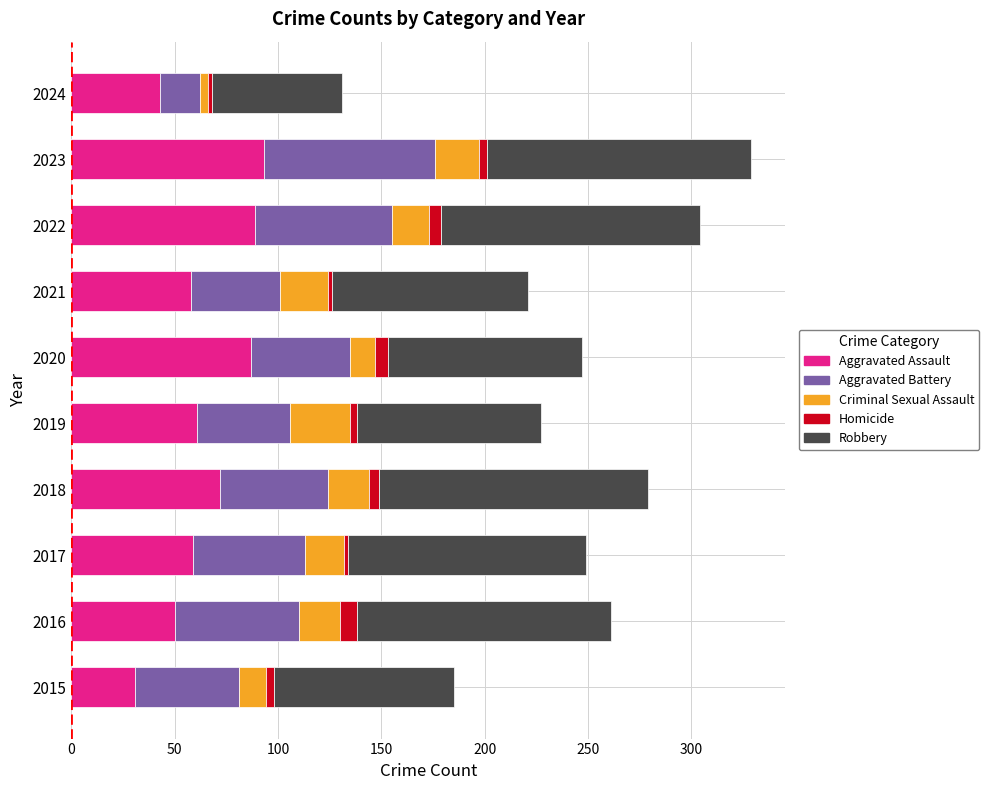

How many values in the Aggravated Assault series are below 61?

5